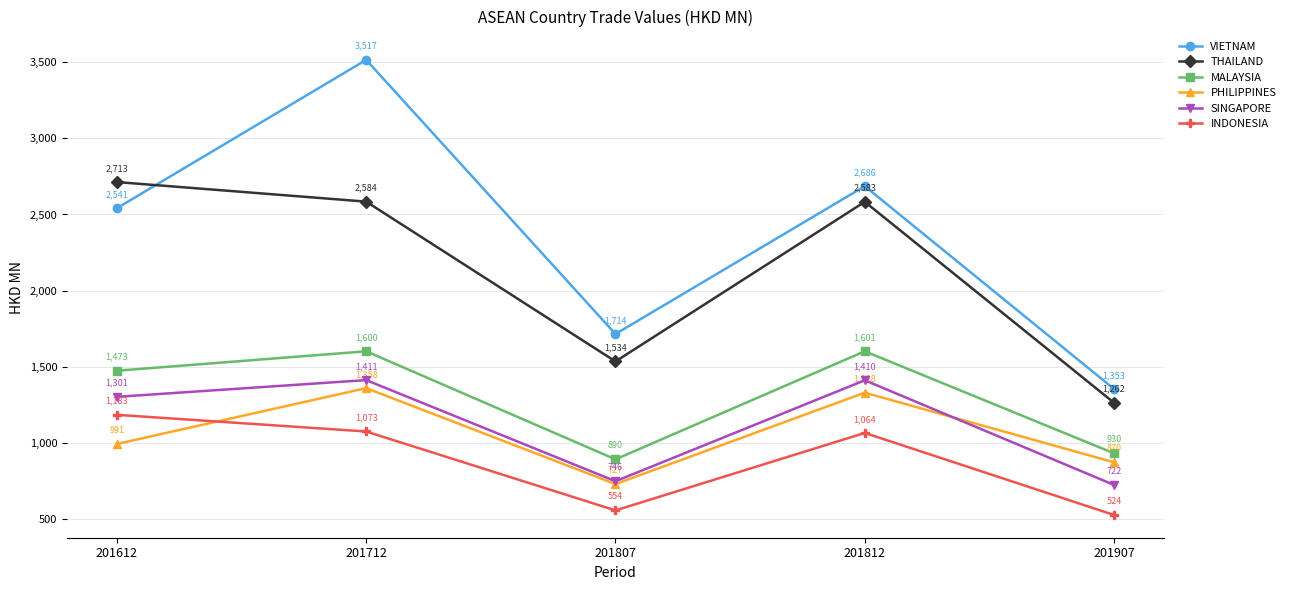

Between 201612 and 201812, which series saw the biggest shift?

PHILIPPINES